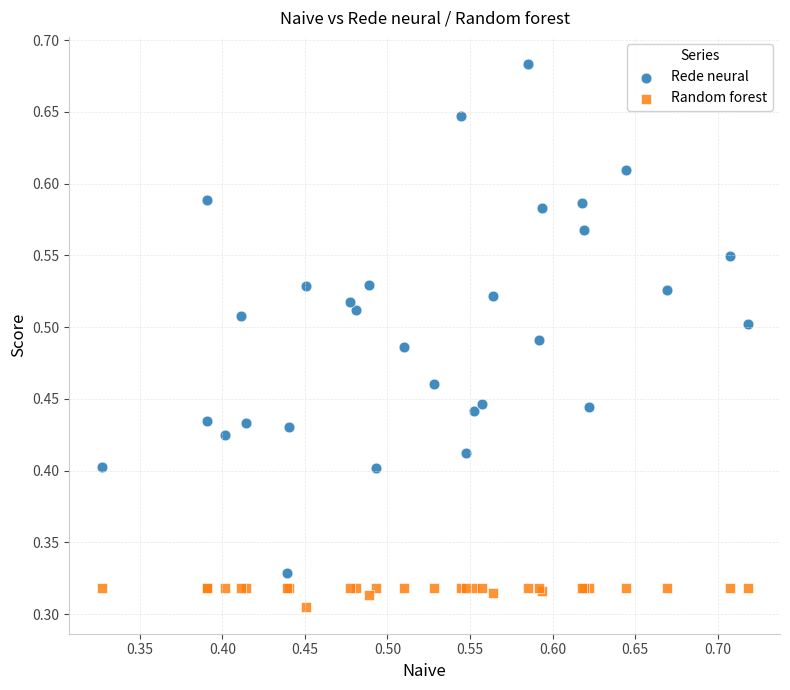

Which series has the largest Y range (max minus min)?

Rede neural